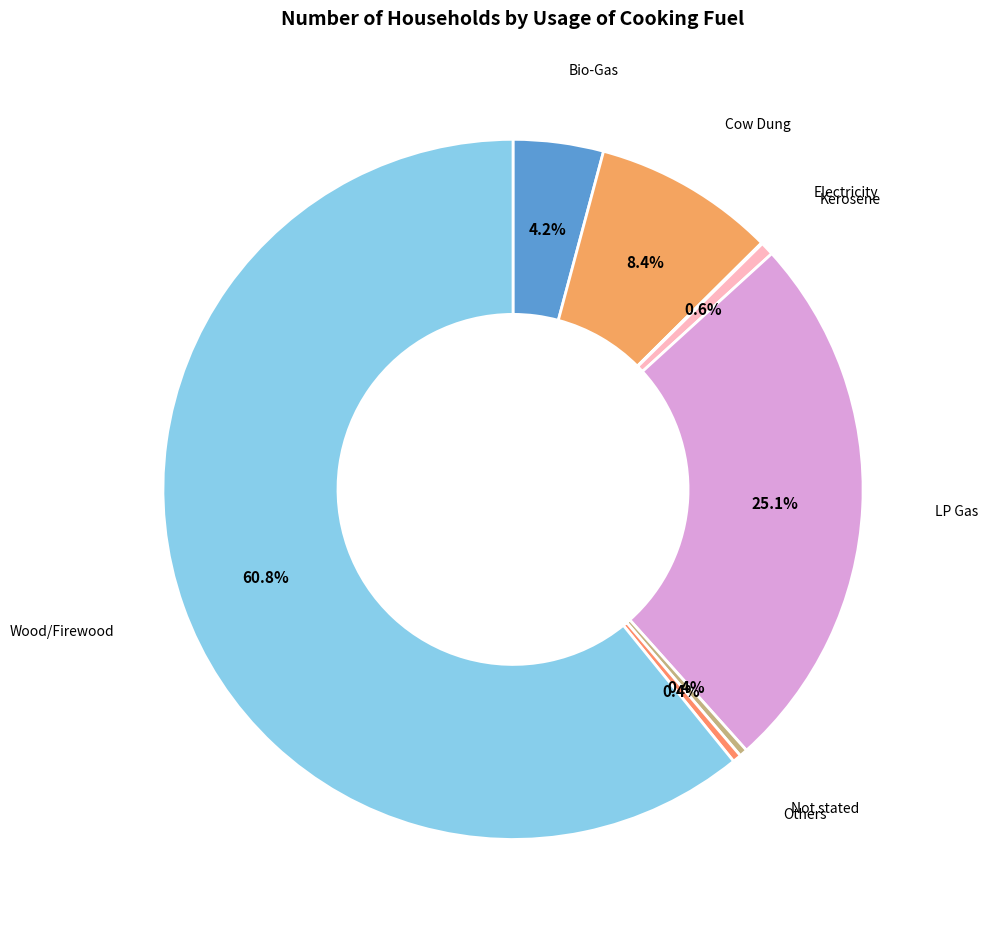

Between Kerosene and Wood/Firewood, which is larger?

Wood/Firewood